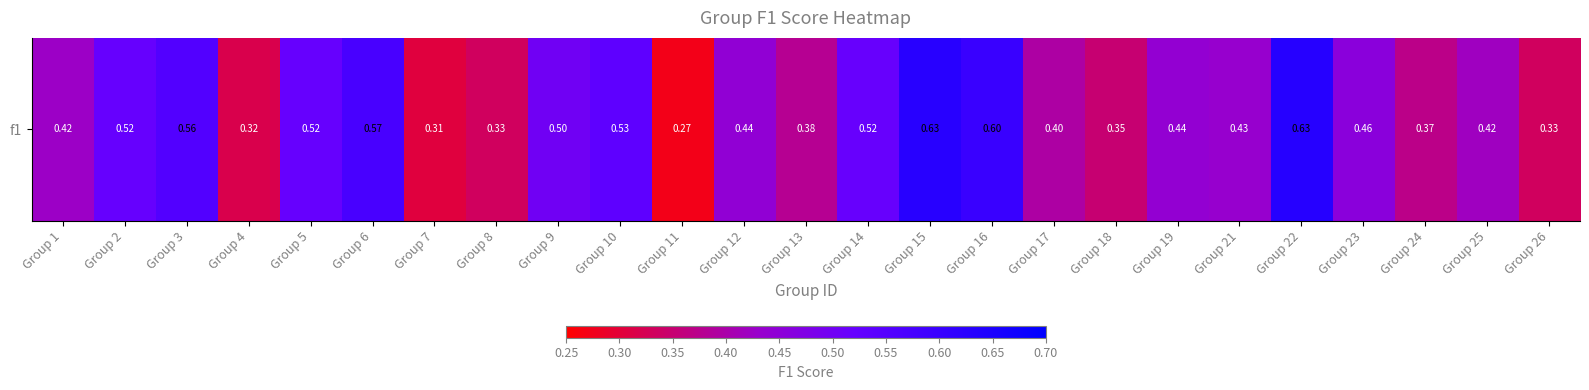

What is the change in value from Group 16 to Group 18?

-0.2